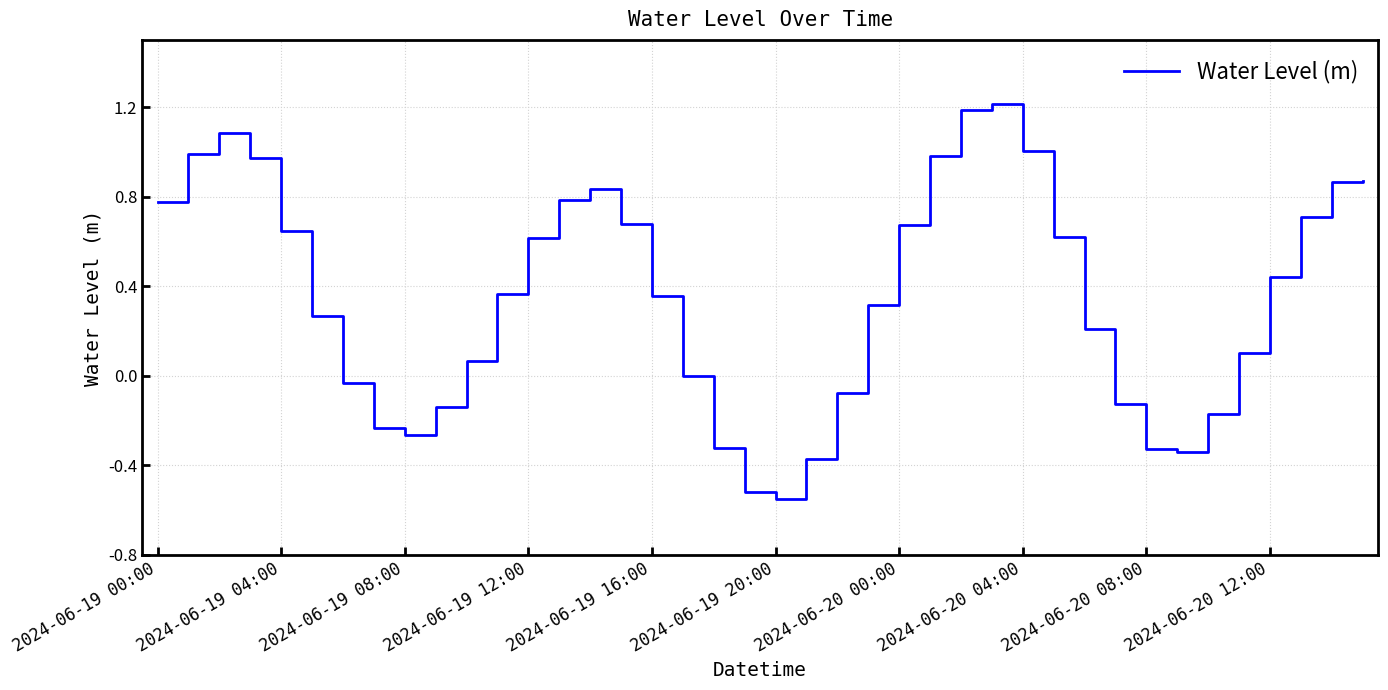

What is the greatest value displayed?

1.2